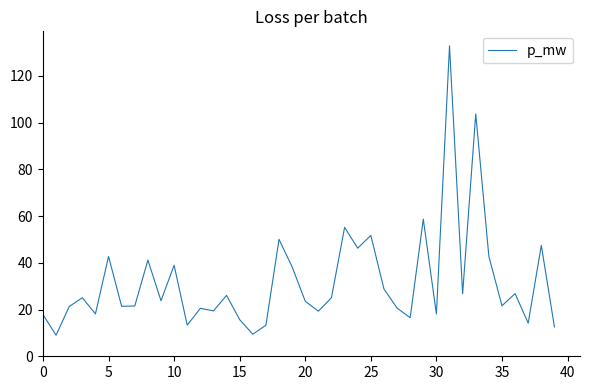

What is the maximum value shown in the chart?

132.9